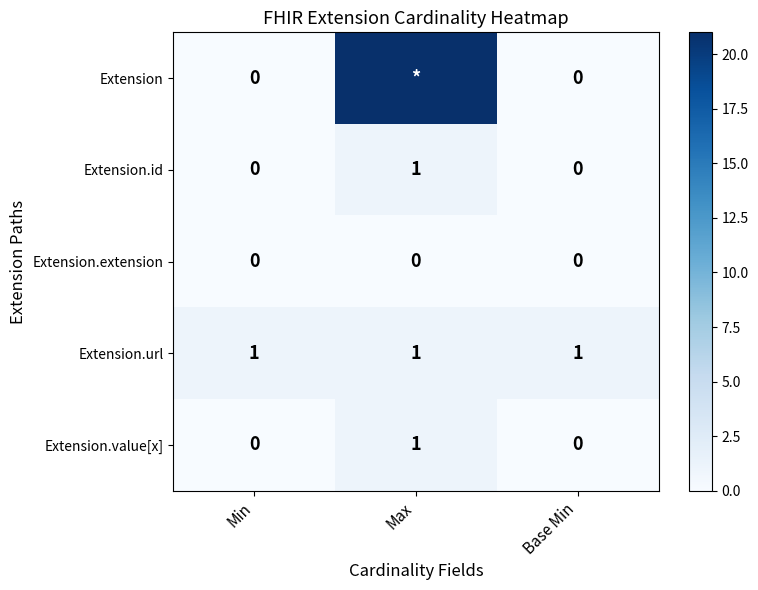

True or false: Extension.value[x] has a value of 2 at Max.

False